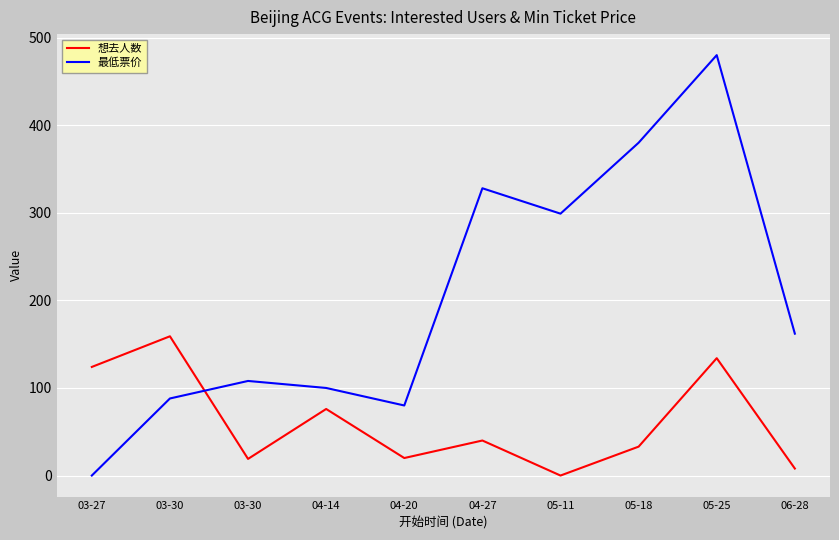

Rank the series by their average value, from lowest to highest.

想去人数, 最低票价